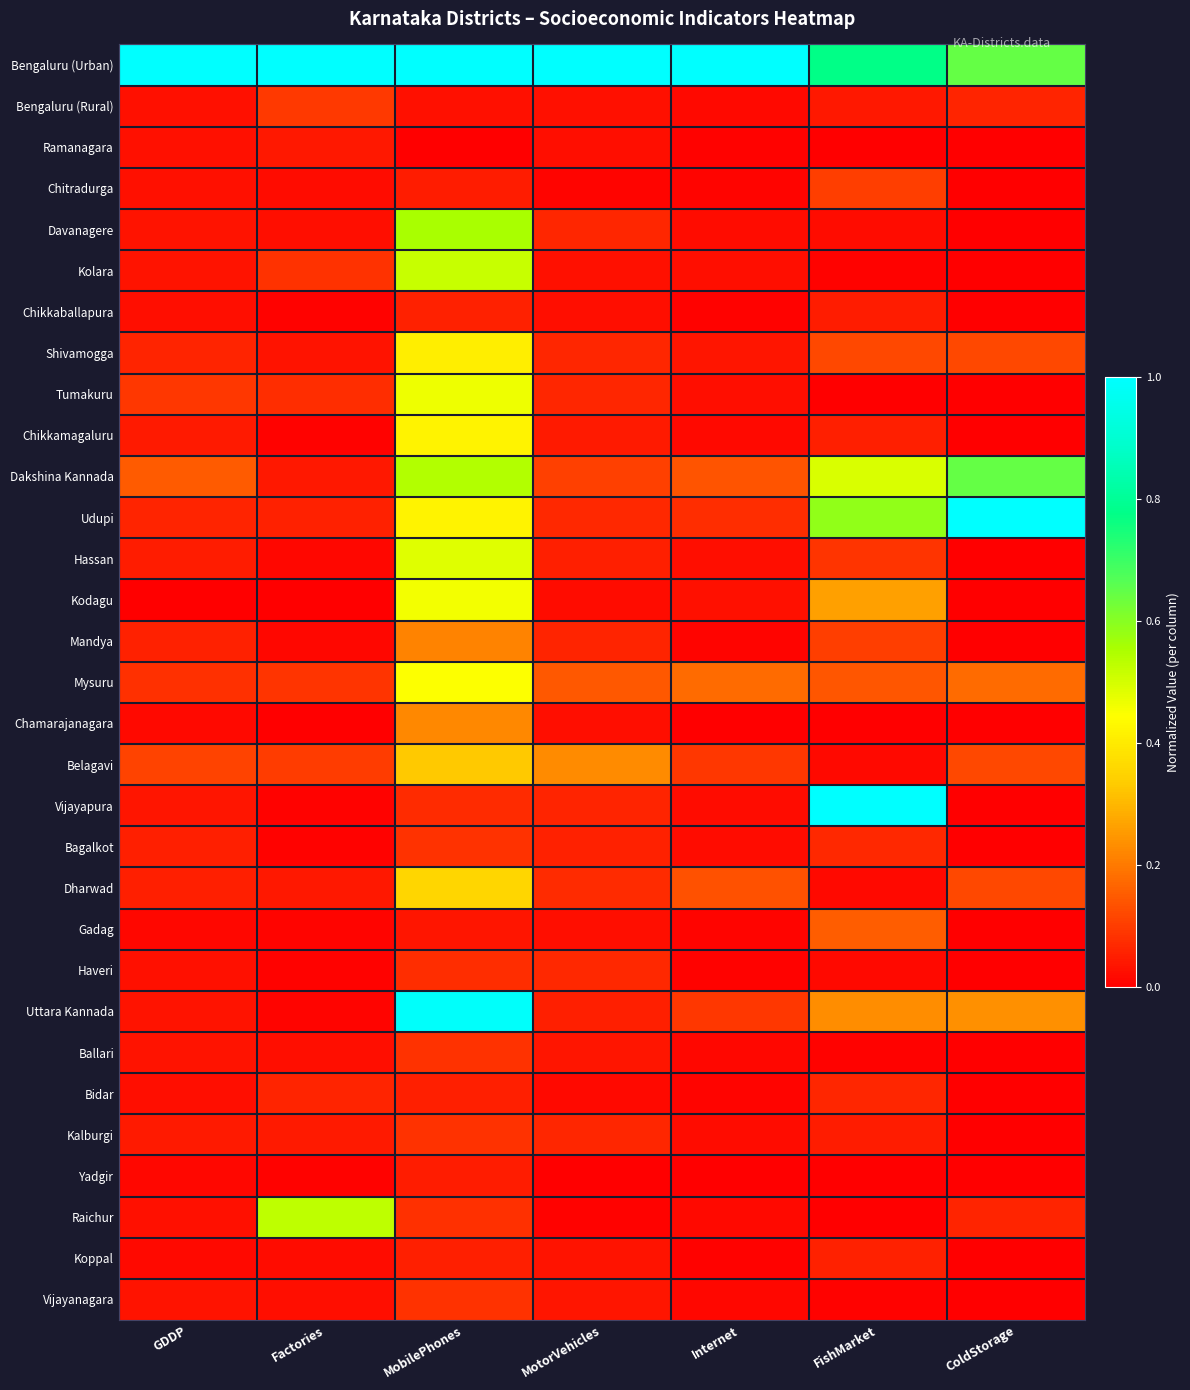

Reading left to right, what are all the values shown in this chart?

Bengaluru (Urban): GDDP=1.0	Factories=1.0	MobilePhones=1.0	MotorVehicles=1.0	Internet=1.0	FishMarket=0.8	ColdStorage=0.6
Bengaluru (Rural): GDDP=0.0	Factories=0.1	MobilePhones=0.0	MotorVehicles=0.0	Internet=0.0	FishMarket=0.0	ColdStorage=0.1
Ramanagara: GDDP=0.0	Factories=0.0	MobilePhones=0.0	MotorVehicles=0.0	Internet=0.0	FishMarket=0.0	ColdStorage=0.0
Chitradurga: GDDP=0.0	Factories=0.0	MobilePhones=0.1	MotorVehicles=0.0	Internet=0.0	FishMarket=0.1	ColdStorage=0.0
Davanagere: GDDP=0.0	Factories=0.0	MobilePhones=0.6	MotorVehicles=0.1	Internet=0.0	FishMarket=0.0	ColdStorage=0.0
Kolara: GDDP=0.0	Factories=0.1	MobilePhones=0.5	MotorVehicles=0.0	Internet=0.0	FishMarket=0.0	ColdStorage=0.0
Chikkaballapura: GDDP=0.0	Factories=0.0	MobilePhones=0.1	MotorVehicles=0.0	Internet=0.0	FishMarket=0.0	ColdStorage=0.0
Shivamogga: GDDP=0.1	Factories=0.0	MobilePhones=0.4	MotorVehicles=0.1	Internet=0.0	FishMarket=0.1	ColdStorage=0.1
Tumakuru: GDDP=0.1	Factories=0.1	MobilePhones=0.5	MotorVehicles=0.1	Internet=0.0	FishMarket=0.0	ColdStorage=0.0
Chikkamagaluru: GDDP=0.0	Factories=0.0	MobilePhones=0.4	MotorVehicles=0.0	Internet=0.0	FishMarket=0.1	ColdStorage=0.0
Dakshina Kannada: GDDP=0.1	Factories=0.0	MobilePhones=0.5	MotorVehicles=0.1	Internet=0.1	FishMarket=0.5	ColdStorage=0.6
Udupi: GDDP=0.1	Factories=0.1	MobilePhones=0.4	MotorVehicles=0.1	Internet=0.1	FishMarket=0.6	ColdStorage=1.0
Hassan: GDDP=0.0	Factories=0.0	MobilePhones=0.5	MotorVehicles=0.1	Internet=0.0	FishMarket=0.1	ColdStorage=0.0
Kodagu: GDDP=0.0	Factories=0.0	MobilePhones=0.5	MotorVehicles=0.0	Internet=0.0	FishMarket=0.3	ColdStorage=0.0
Mandya: GDDP=0.1	Factories=0.0	MobilePhones=0.2	MotorVehicles=0.1	Internet=0.0	FishMarket=0.1	ColdStorage=0.0
Mysuru: GDDP=0.1	Factories=0.1	MobilePhones=0.4	MotorVehicles=0.1	Internet=0.2	FishMarket=0.1	ColdStorage=0.2
Chamarajanagara: GDDP=0.0	Factories=0.0	MobilePhones=0.2	MotorVehicles=0.0	Internet=0.0	FishMarket=0.0	ColdStorage=0.0
Belagavi: GDDP=0.1	Factories=0.1	MobilePhones=0.3	MotorVehicles=0.2	Internet=0.1	FishMarket=0.0	ColdStorage=0.1
Vijayapura: GDDP=0.0	Factories=0.0	MobilePhones=0.1	MotorVehicles=0.1	Internet=0.0	FishMarket=1.0	ColdStorage=0.0
Bagalkot: GDDP=0.1	Factories=0.0	MobilePhones=0.1	MotorVehicles=0.1	Internet=0.0	FishMarket=0.1	ColdStorage=0.0
Dharwad: GDDP=0.1	Factories=0.0	MobilePhones=0.4	MotorVehicles=0.1	Internet=0.1	FishMarket=0.0	ColdStorage=0.1
Gadag: GDDP=0.0	Factories=0.0	MobilePhones=0.0	MotorVehicles=0.0	Internet=0.0	FishMarket=0.2	ColdStorage=0.0
Haveri: GDDP=0.0	Factories=0.0	MobilePhones=0.1	MotorVehicles=0.1	Internet=0.0	FishMarket=0.0	ColdStorage=0.0
Uttara Kannada: GDDP=0.0	Factories=0.0	MobilePhones=1.0	MotorVehicles=0.1	Internet=0.1	FishMarket=0.2	ColdStorage=0.2
Ballari: GDDP=0.0	Factories=0.0	MobilePhones=0.1	MotorVehicles=0.0	Internet=0.0	FishMarket=0.0	ColdStorage=0.0
Bidar: GDDP=0.0	Factories=0.1	MobilePhones=0.1	MotorVehicles=0.0	Internet=0.0	FishMarket=0.1	ColdStorage=0.0
Kalburgi: GDDP=0.0	Factories=0.0	MobilePhones=0.1	MotorVehicles=0.1	Internet=0.0	FishMarket=0.0	ColdStorage=0.0
Yadgir: GDDP=0.0	Factories=0.0	MobilePhones=0.1	MotorVehicles=0.0	Internet=0.0	FishMarket=0.0	ColdStorage=0.0
Raichur: GDDP=0.0	Factories=0.5	MobilePhones=0.1	MotorVehicles=0.0	Internet=0.0	FishMarket=0.0	ColdStorage=0.1
Koppal: GDDP=0.0	Factories=0.0	MobilePhones=0.1	MotorVehicles=0.0	Internet=0.0	FishMarket=0.1	ColdStorage=0.0
Vijayanagara: GDDP=0.0	Factories=0.0	MobilePhones=0.1	MotorVehicles=0.0	Internet=0.0	FishMarket=0.0	ColdStorage=0.0